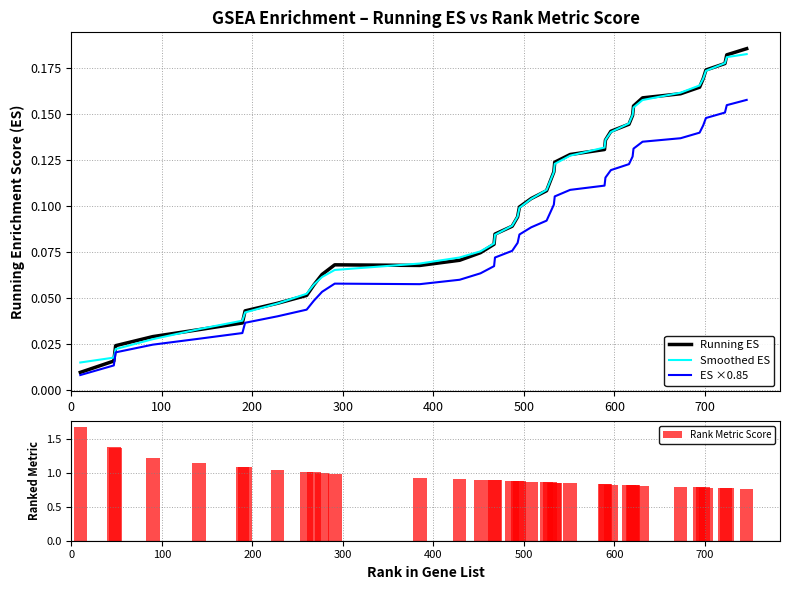

Is it true that Rank Metric Score equals 0.3 at 600?

False